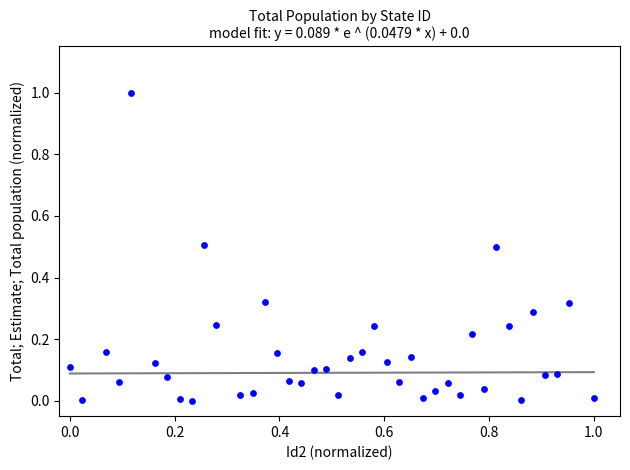

What is the range of Y values (max minus min)?

1.0